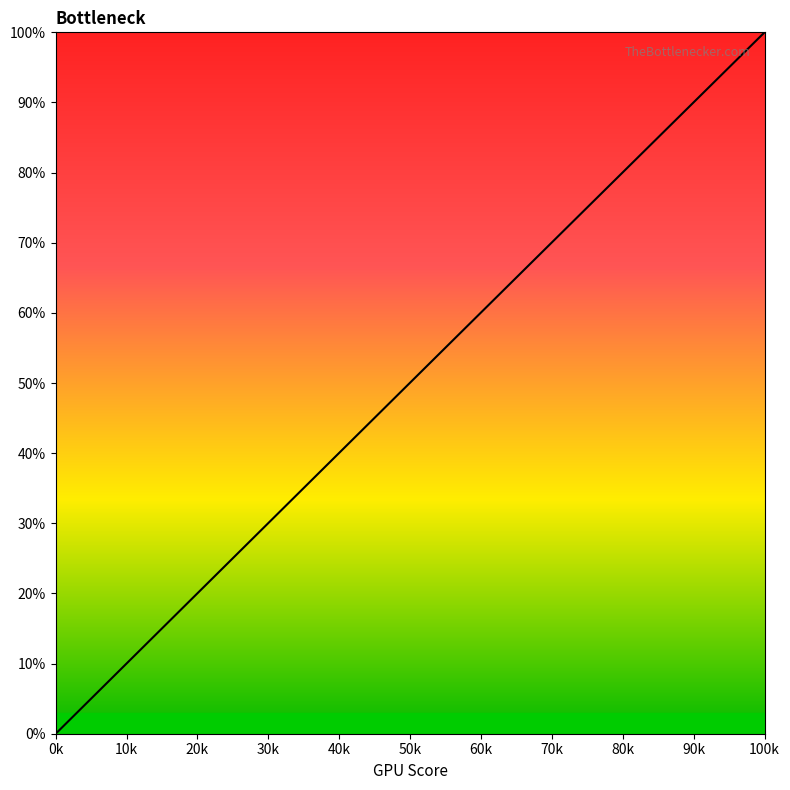

Reading right to left, what are all the values shown in this chart?

1.0	1.0	0.9	0.9	0.8	0.8	0.7	0.7	0.6	0.6	0.6	0.5	0.5	0.5	0.4	0.4	0.4	0.3	0.3	0.3	0.3	0.2	0.2	0.2	0.2	0.2	0.1	0.1	0.1	0.1	0.1	0.1	0.0	0.0	0.0	0.0	0.0	0.0	0.0	0.0